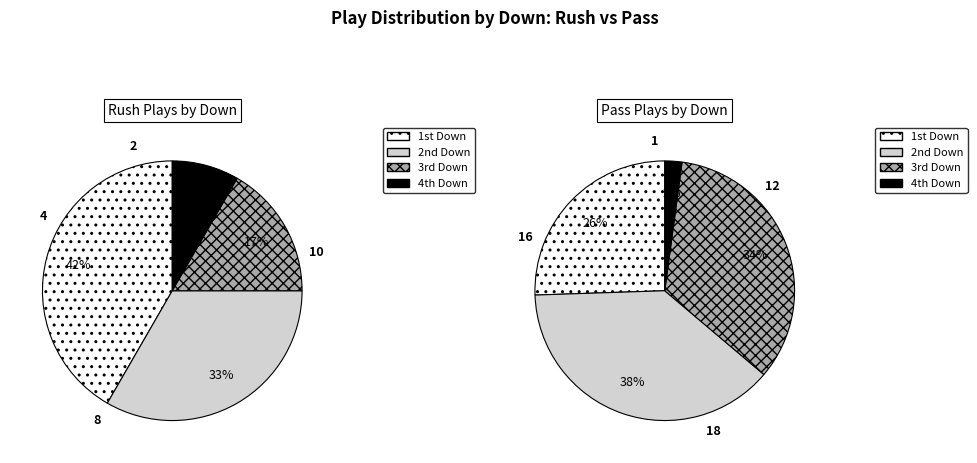

What is the largest slice in the pie chart?

2nd